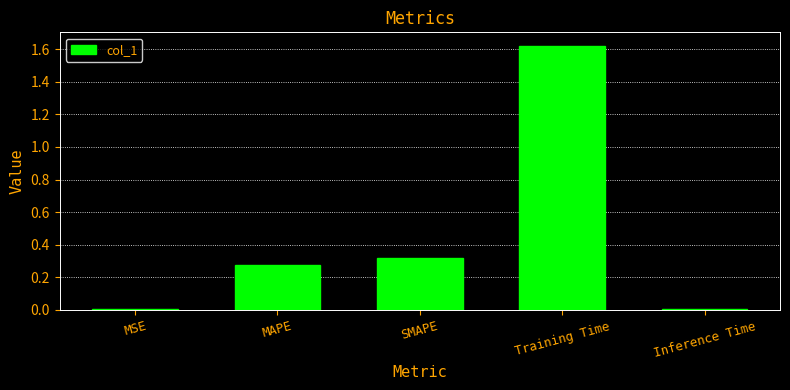

What is the average value?

0.4